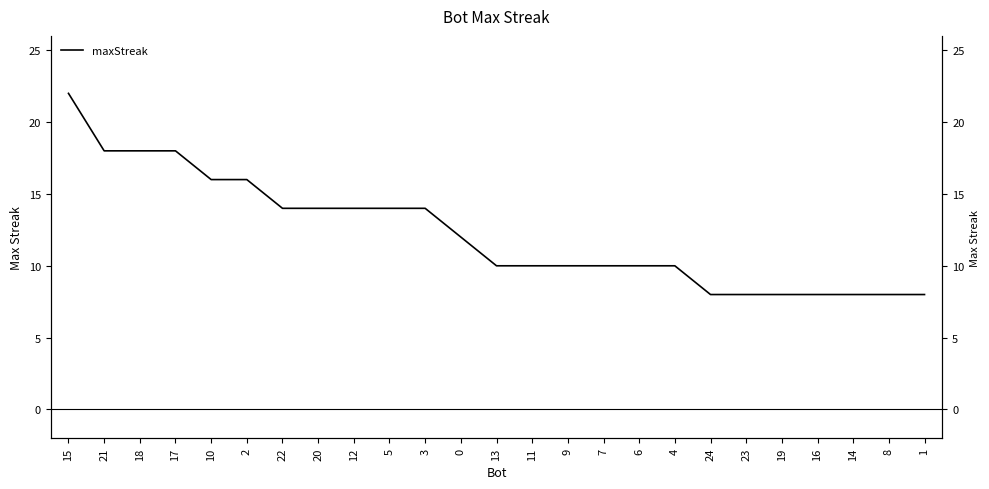

What is the label of the 2nd point from the right?

8